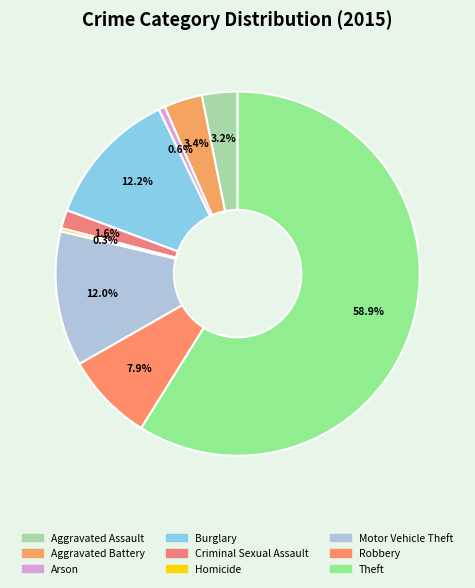

Do Motor Vehicle Theft and Theft together represent more than half of the pie?

Yes